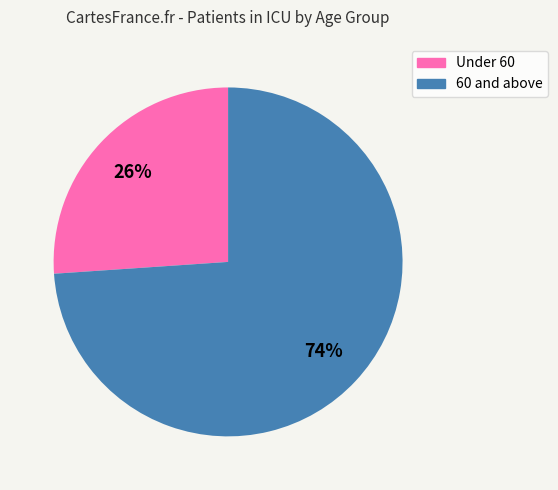

To the nearest percent, what is the difference between the largest and smallest slice percentages?

48%